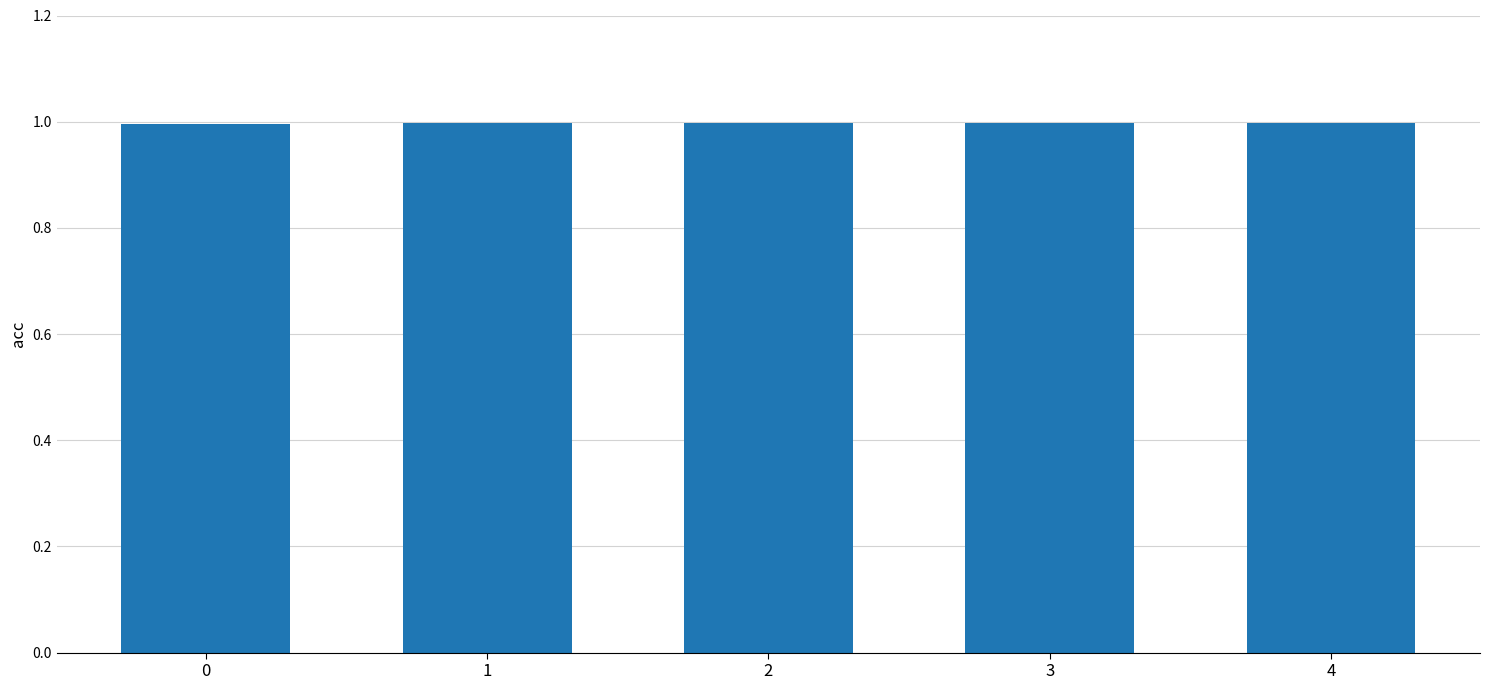

The value at 2 is 1.0. True or false?

True